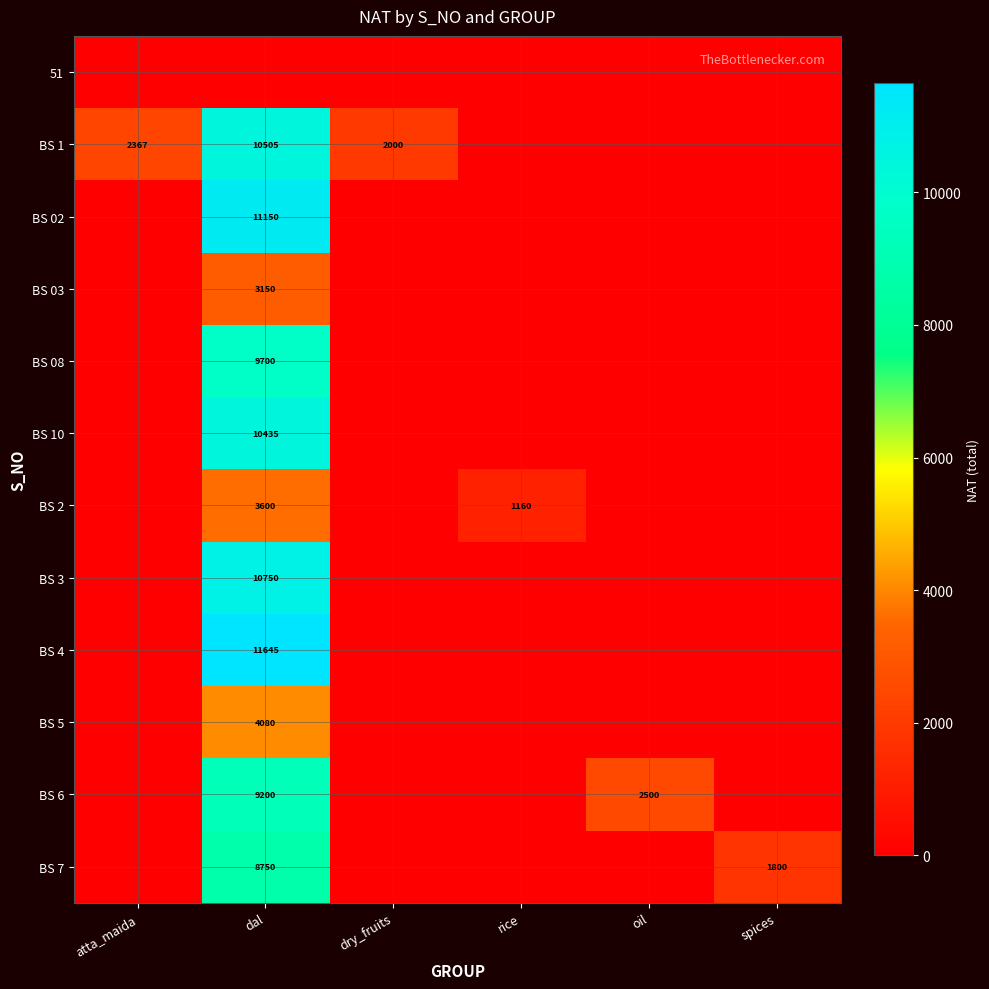

The BS 02 series shows 3154 at dal. True or false?

False